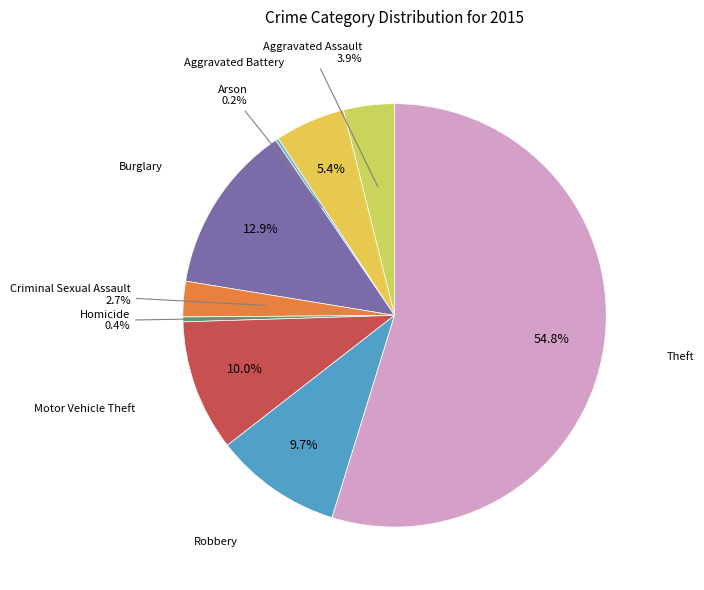

Which slice is the largest?

Theft